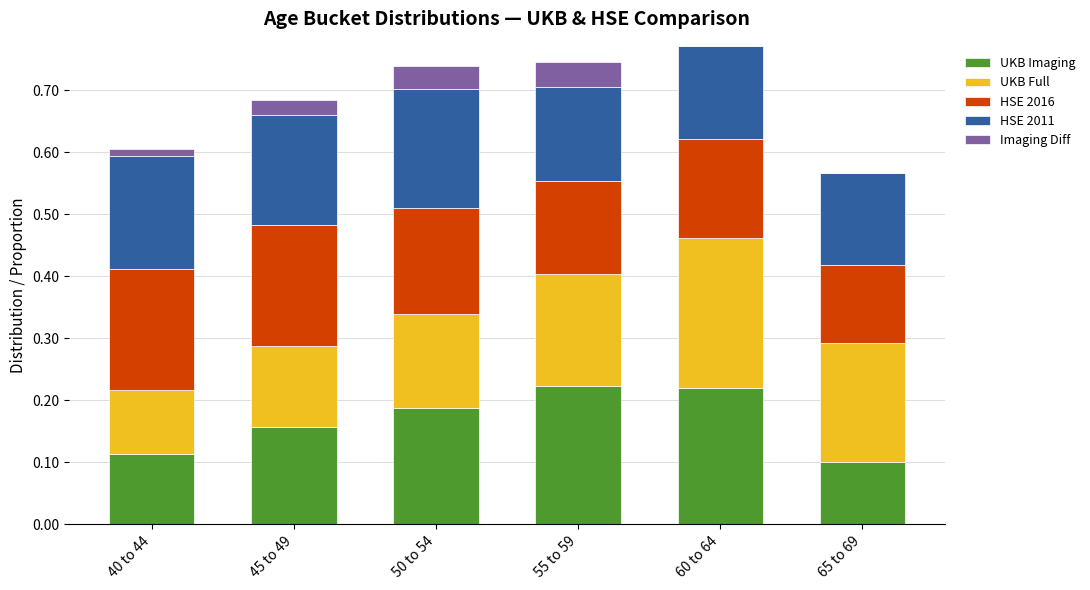

What is the total value across all series at 50 to 54?

0.7